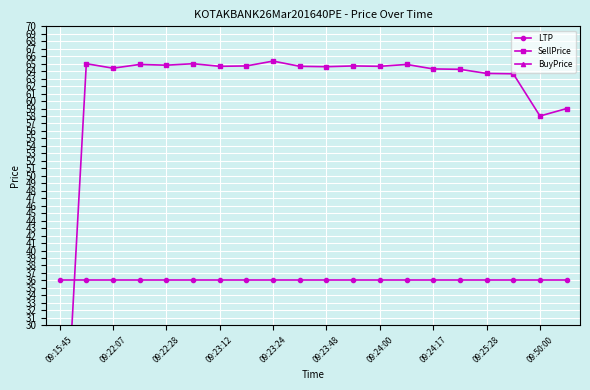

What is the sum of all SellPrice values?

1215.2